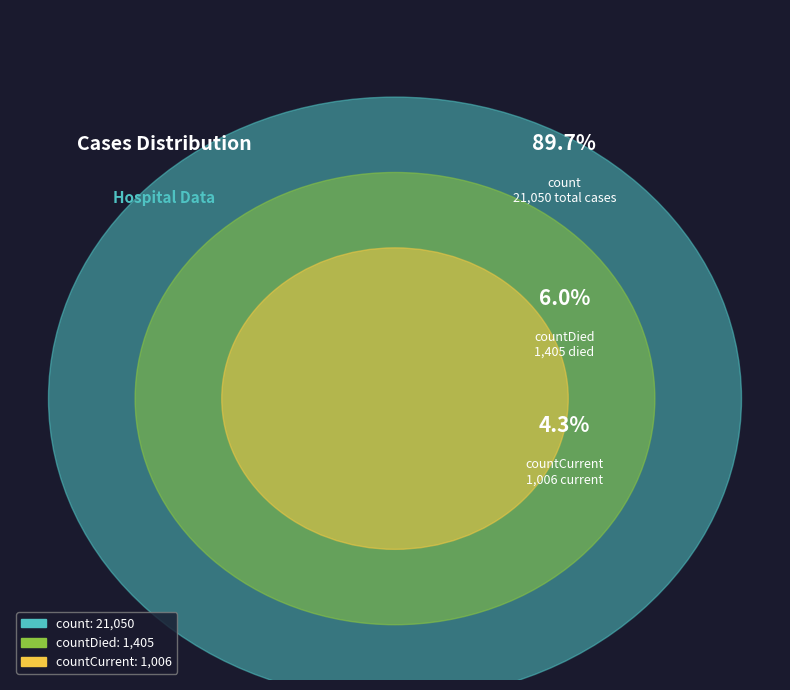

To the nearest percent, what is the combined percentage of countCurrent and count?

94%